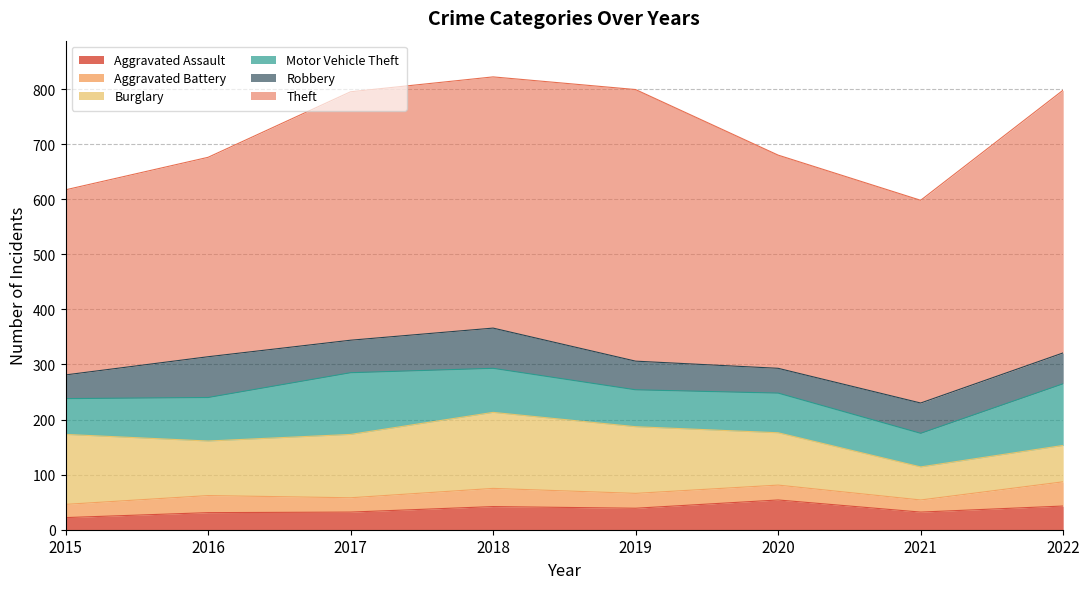

True or false: Motor Vehicle Theft and Robbery intersect in this chart.

False